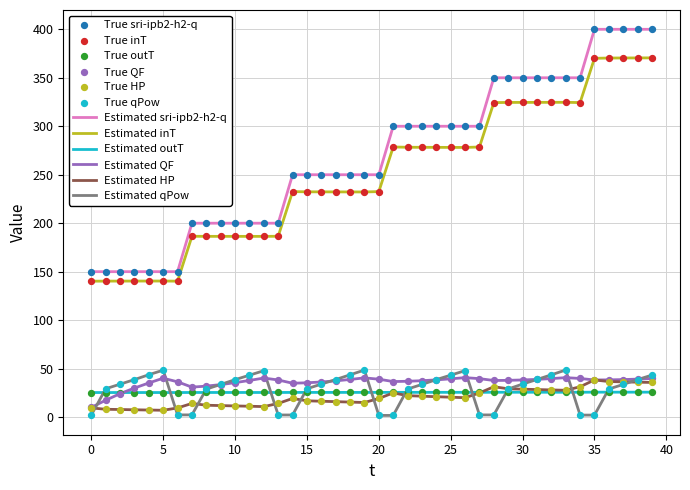

Which series has the widest spread of values?

Estimated sri-ipb2-h2-q